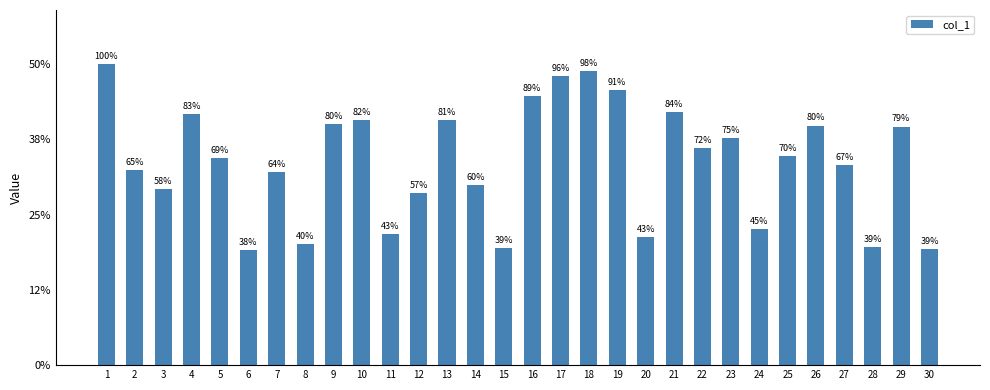

Are the bars horizontal?

No